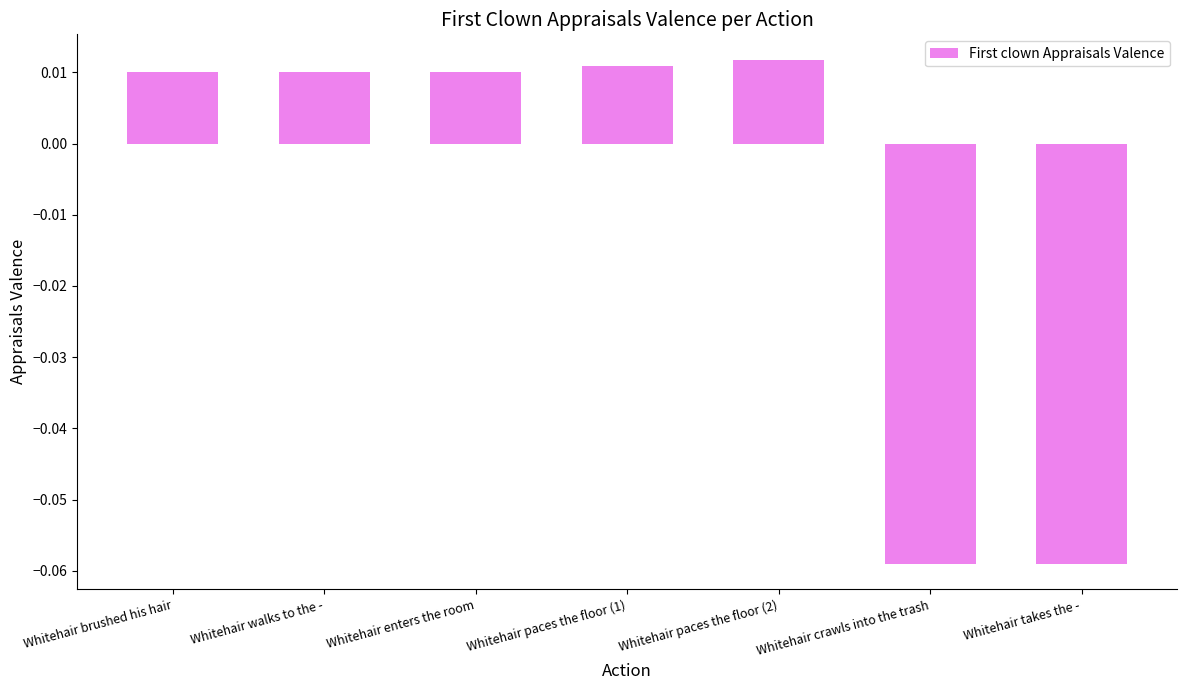

How many positive values are there?

5